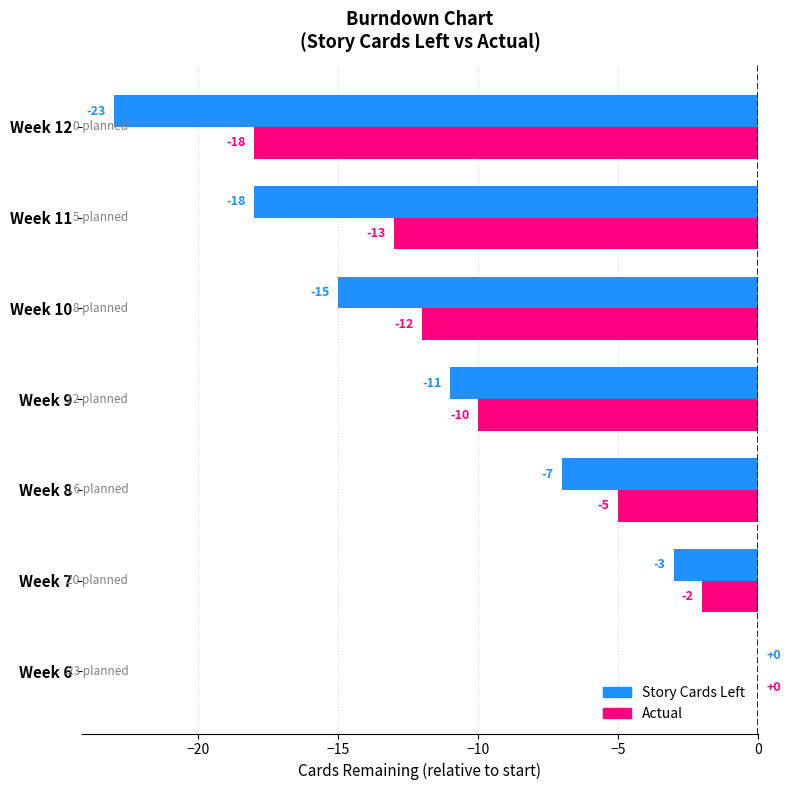

What is the sum of the Actual values at Week 9 and Week 11?

-23